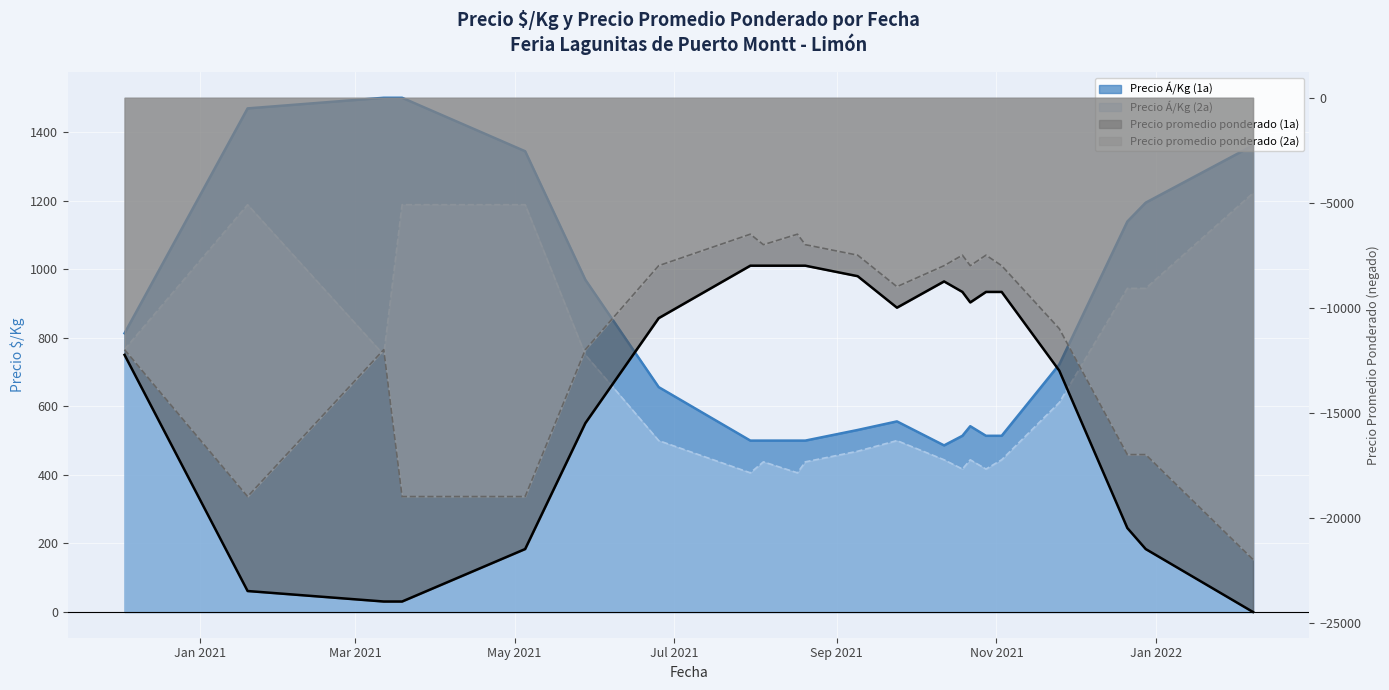

Is it true that Precio Á/Kg (1a) equals 2119 at 2021-03-12?

False